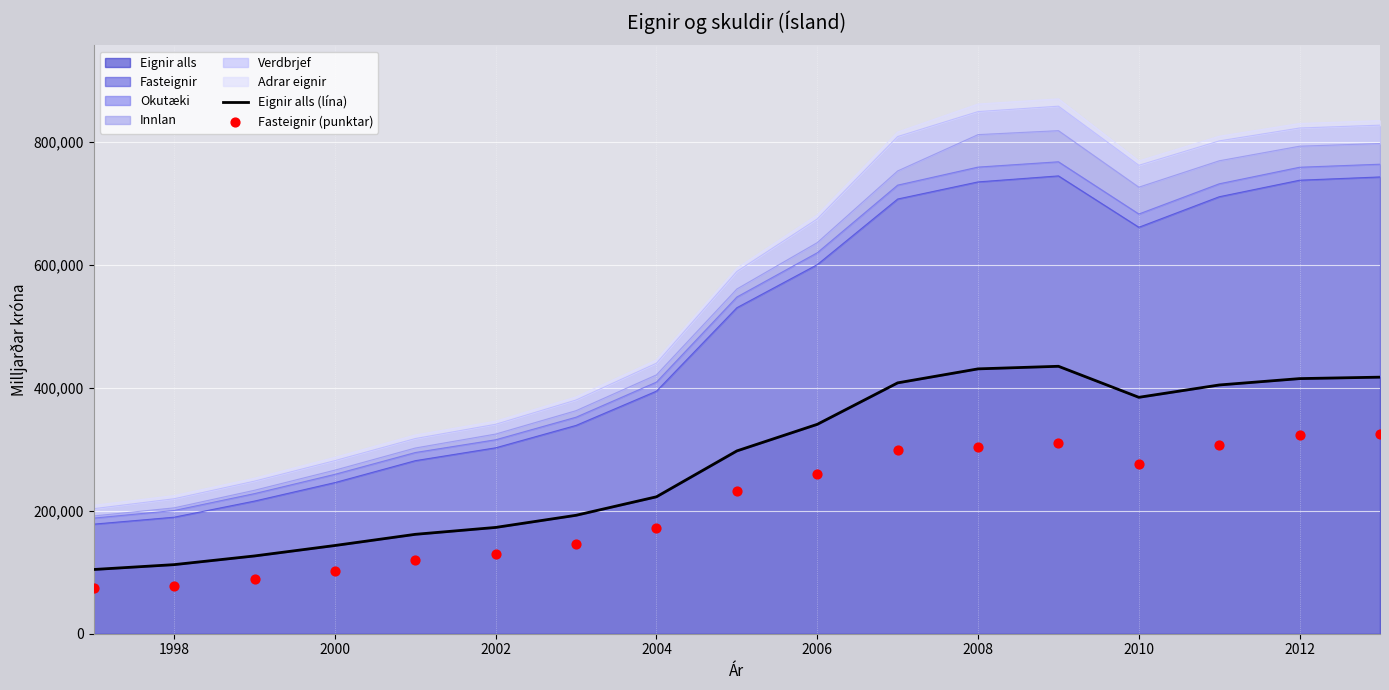

At how many categories does at least one series exceed 211828?

10